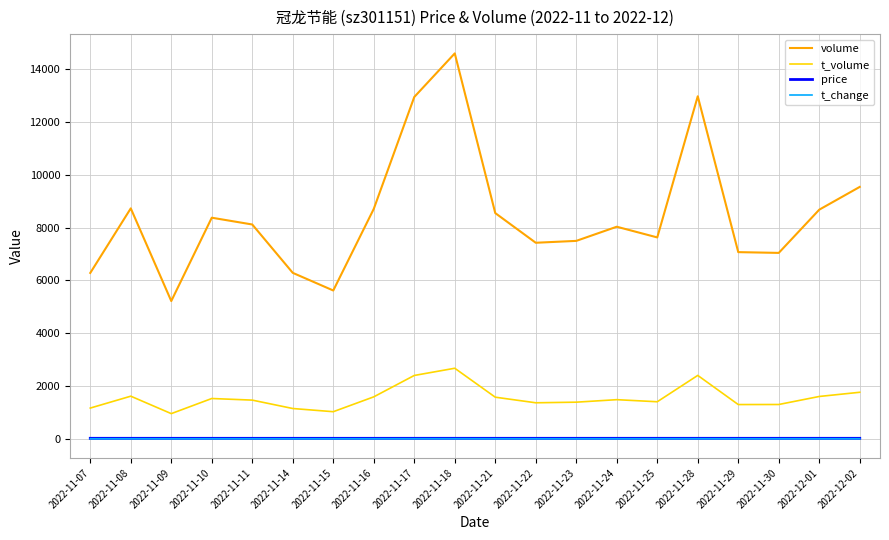

What are all the series names shown in the legend?

volume, t_volume, price, t_change